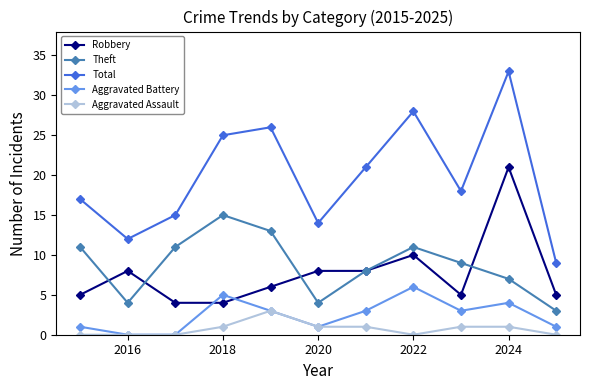

How many intersections are there between Aggravated Battery and Robbery?

2